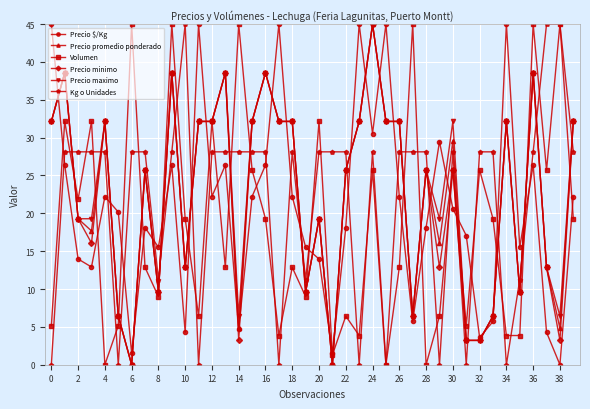

What is the maximum value shown in the chart?

45.0